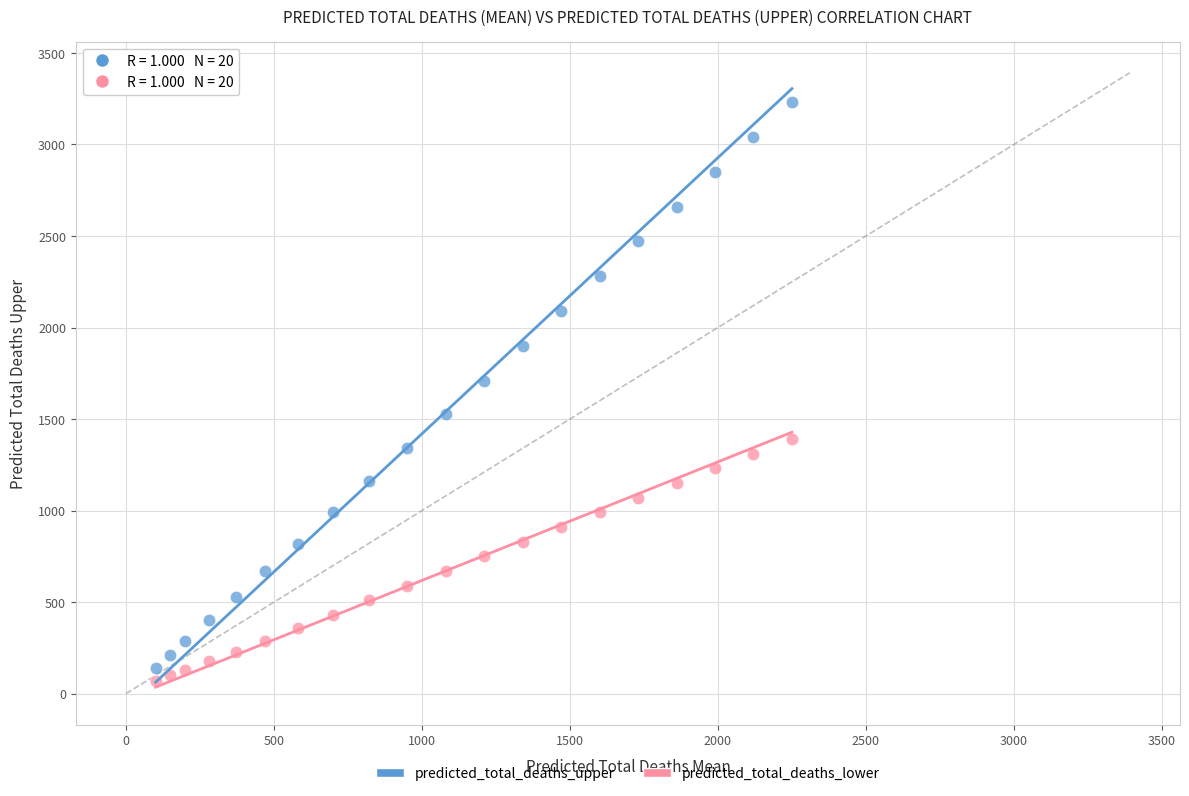

What are all the series names shown in the legend?

predicted_total_deaths_upper, predicted_total_deaths_lower